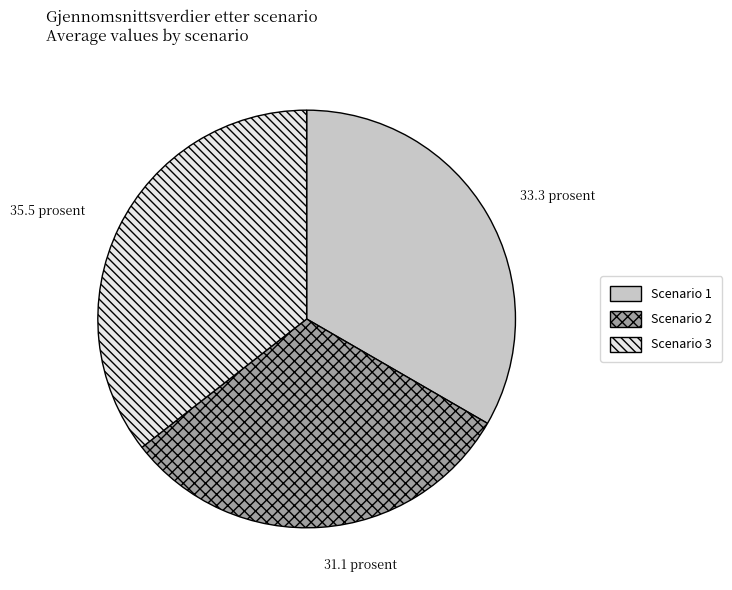

Is there a majority slice in this chart?

No